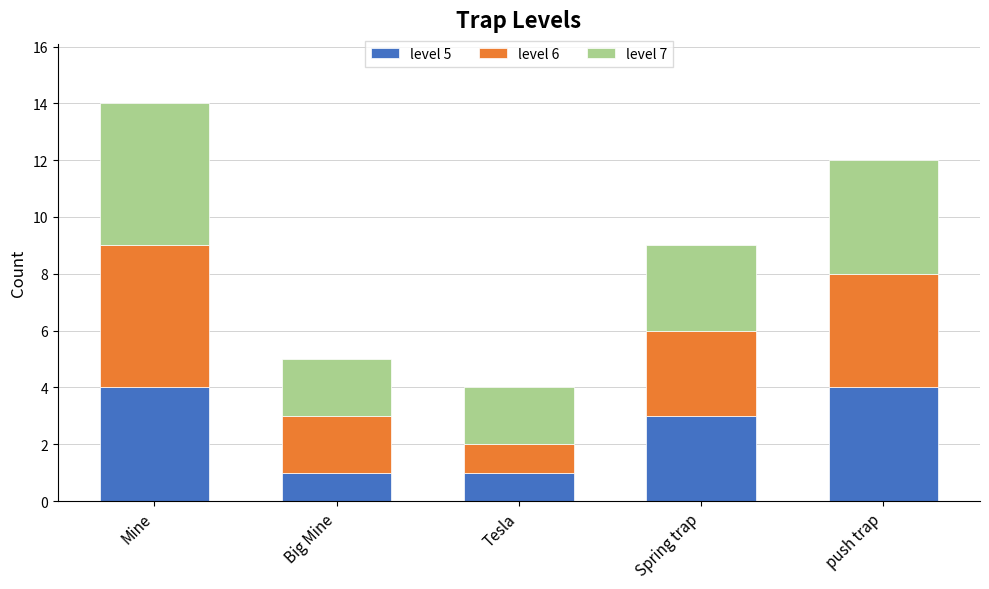

At which category is the sum across all series the highest?

Mine